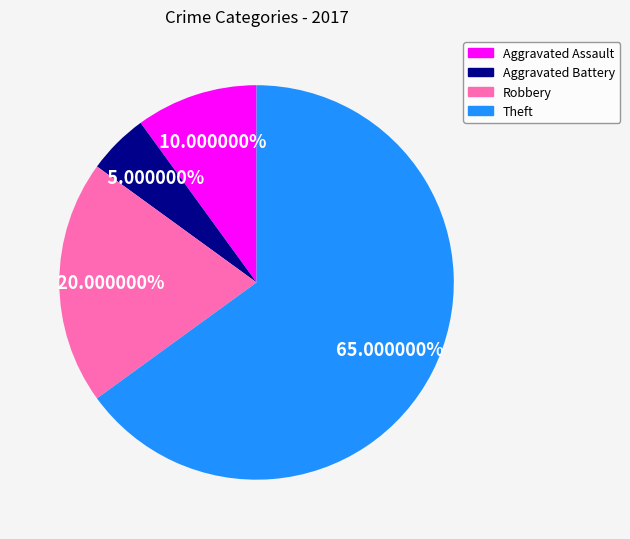

Does any single category account for the majority?

Yes